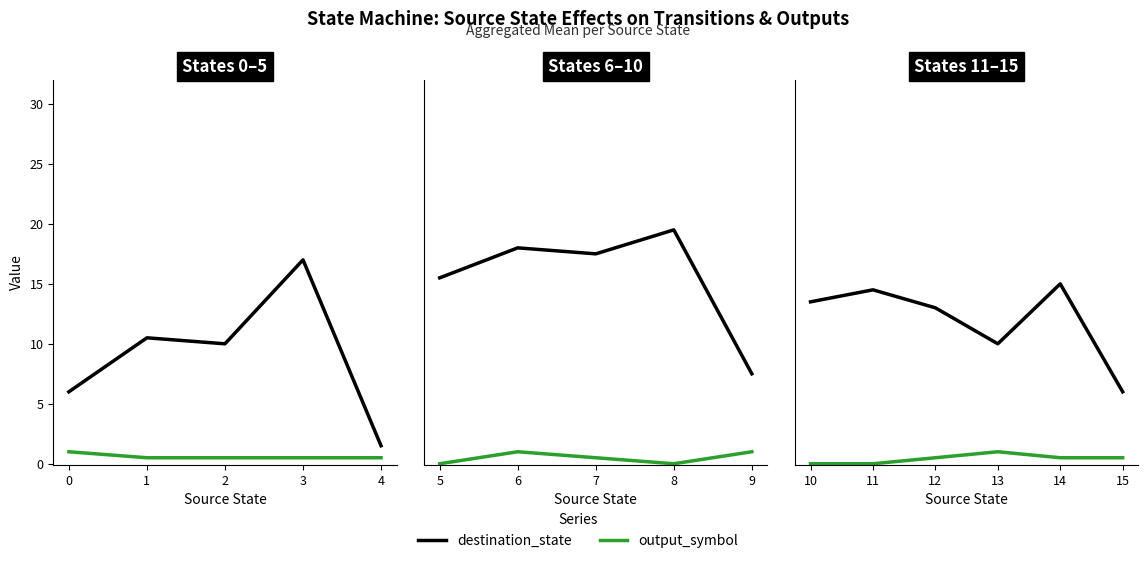

At which label does destination_state first exceed 10?

1